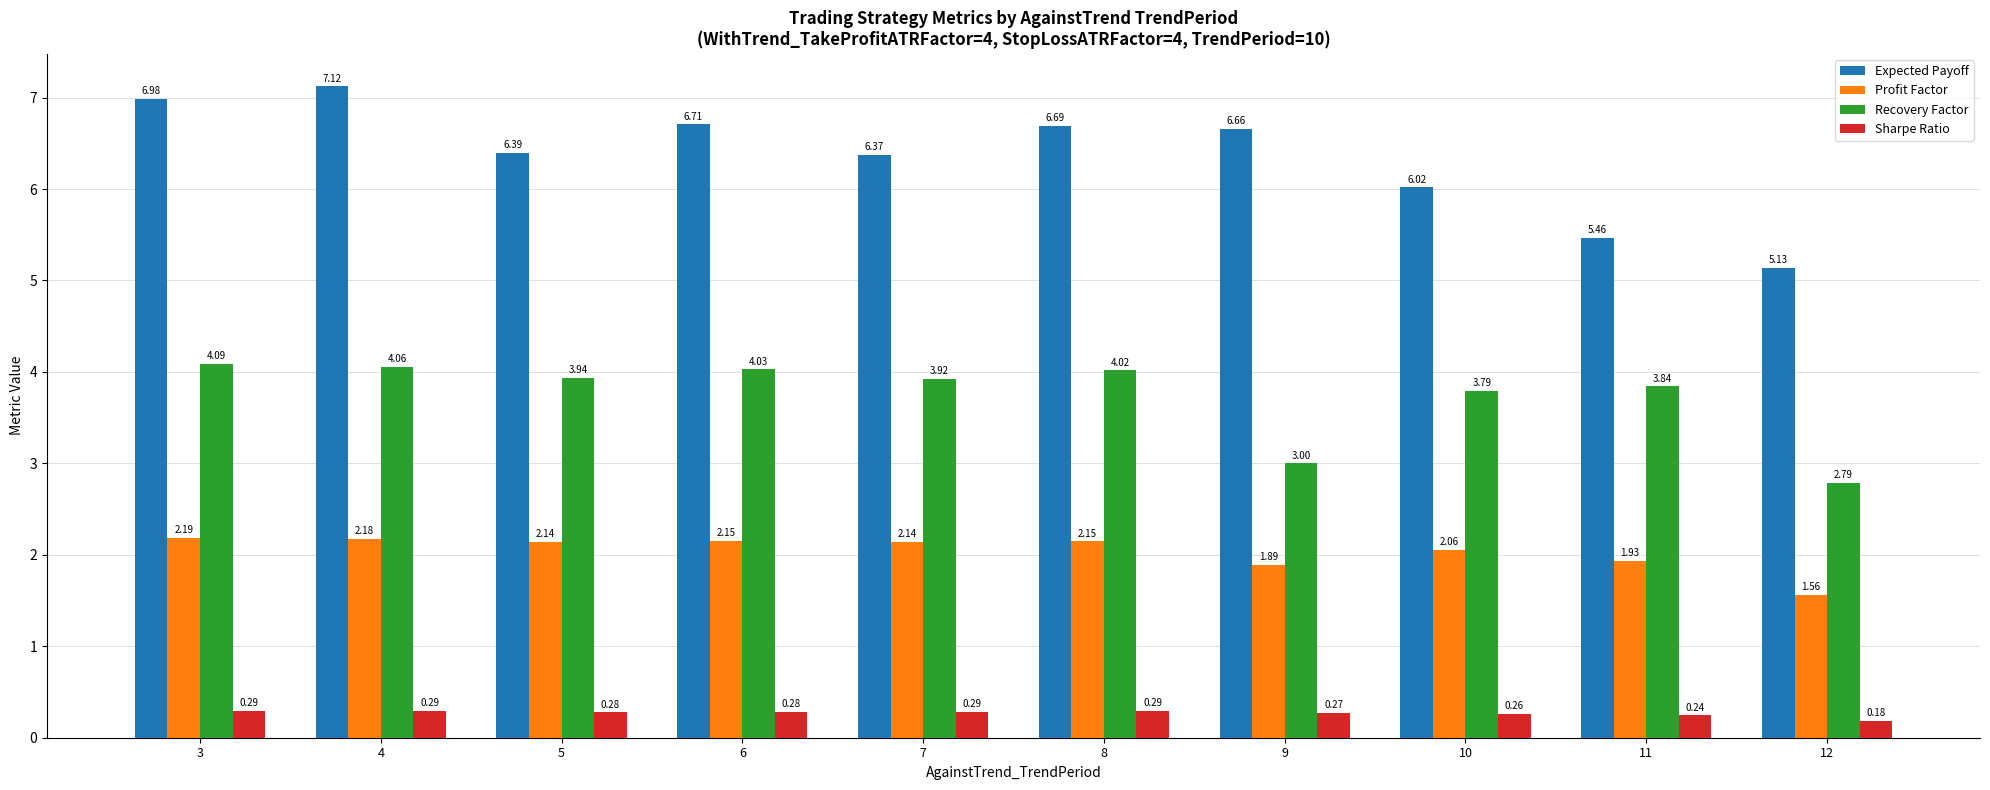

At which category is the sum across all series the highest?

4